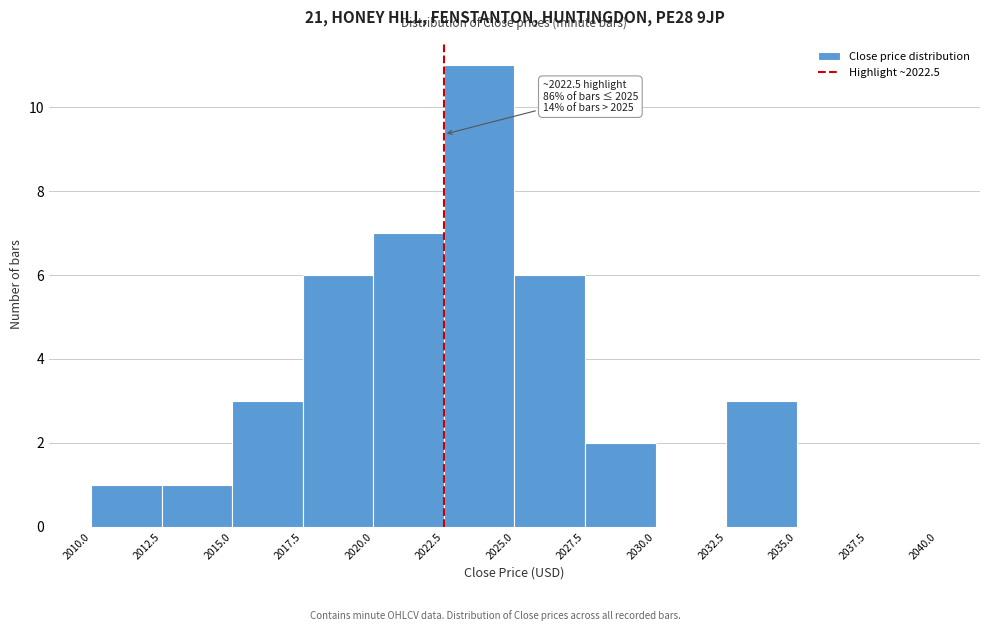

Over which range of the x-axis is the bar tallest?

2022.5 to 2025.0